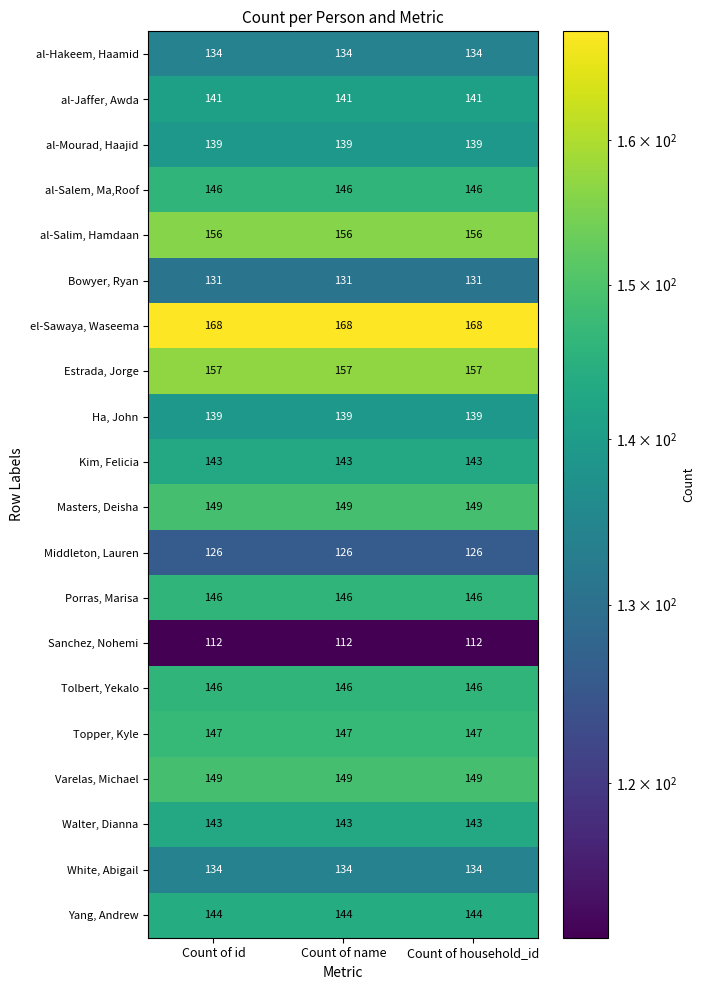

What is the maximum value shown in the chart?

168